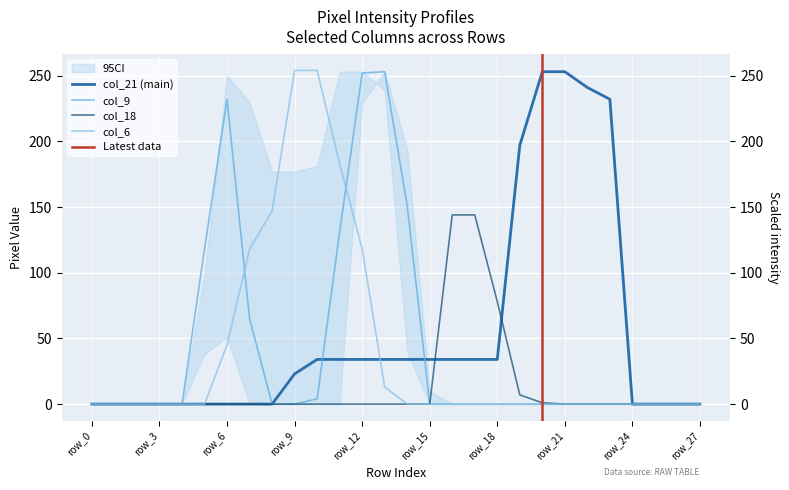

What is the sum of all col_18 values?

374